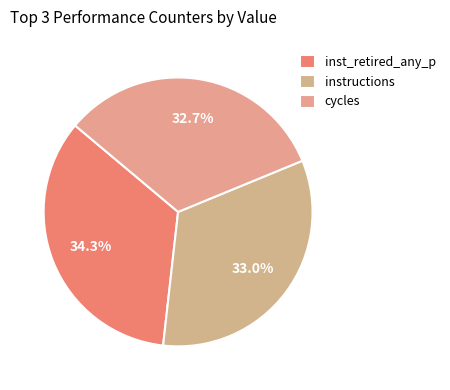

Which category has the biggest portion of the pie?

inst_retired_any_p